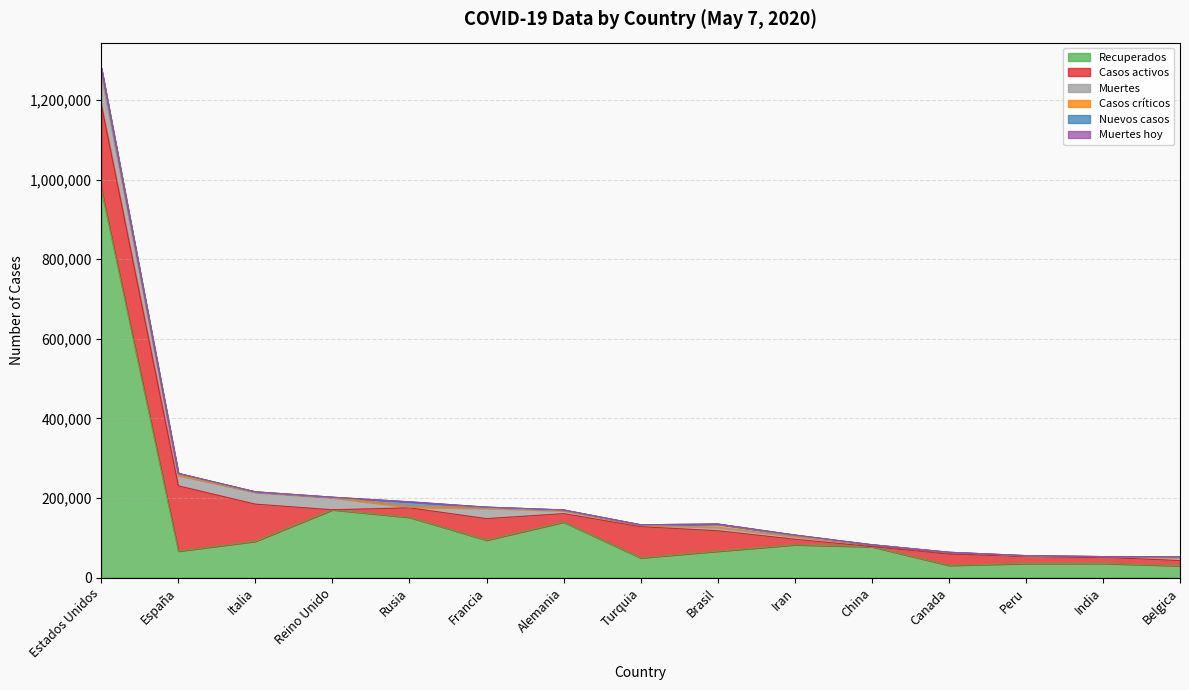

What is the sum of the Recuperados values at Estados Unidos and Peru?

1011532